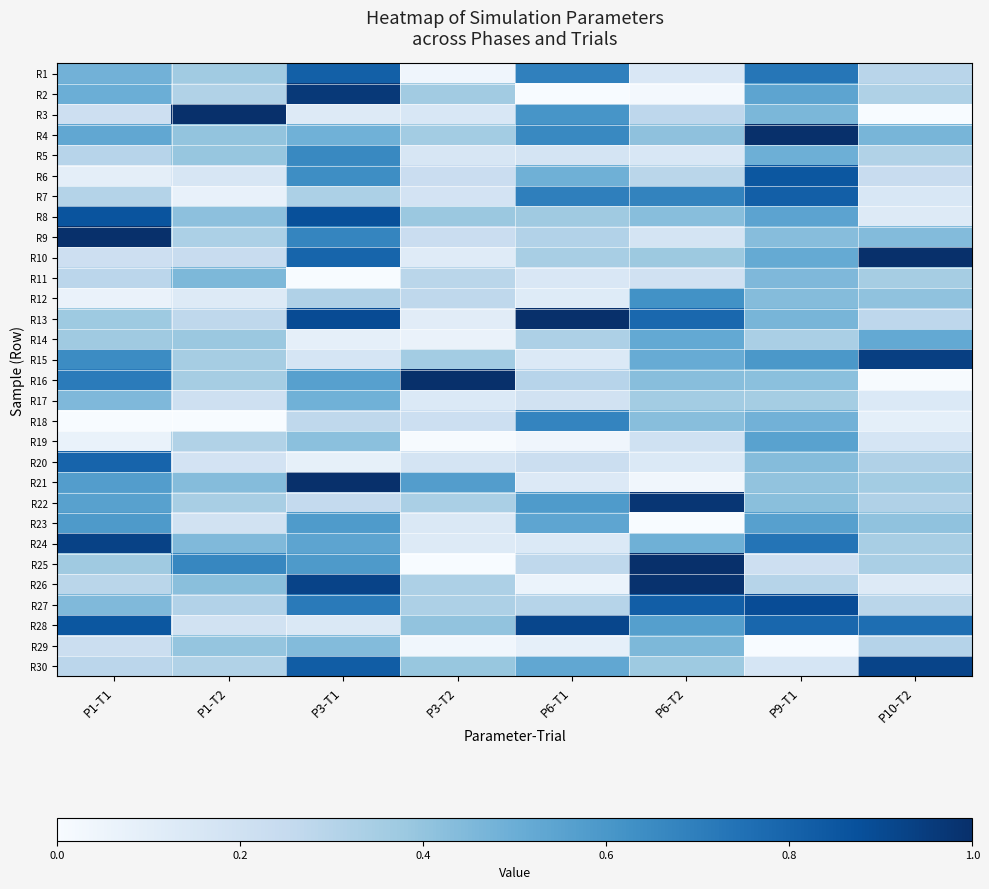

Reading right to left, list all the values displayed in this chart.

R1: P10-T2=0.3	P9-T1=0.7	P6-T2=0.2	P6-T1=0.7	P3-T2=0.0	P3-T1=0.8	P1-T2=0.4	P1-T1=0.5
R2: P10-T2=0.3	P9-T1=0.5	P6-T2=0.0	P6-T1=0.0	P3-T2=0.4	P3-T1=1.0	P1-T2=0.3	P1-T1=0.5
R3: P10-T2=0.0	P9-T1=0.5	P6-T2=0.3	P6-T1=0.6	P3-T2=0.2	P3-T1=0.1	P1-T2=1.0	P1-T1=0.2
R4: P10-T2=0.5	P9-T1=1.0	P6-T2=0.4	P6-T1=0.7	P3-T2=0.4	P3-T1=0.5	P1-T2=0.4	P1-T1=0.5
R5: P10-T2=0.3	P9-T1=0.5	P6-T2=0.2	P6-T1=0.2	P3-T2=0.2	P3-T1=0.7	P1-T2=0.4	P1-T1=0.3
R6: P10-T2=0.2	P9-T1=0.8	P6-T2=0.3	P6-T1=0.5	P3-T2=0.2	P3-T1=0.6	P1-T2=0.2	P1-T1=0.1
R7: P10-T2=0.2	P9-T1=0.8	P6-T2=0.7	P6-T1=0.7	P3-T2=0.2	P3-T1=0.3	P1-T2=0.1	P1-T1=0.3
R8: P10-T2=0.1	P9-T1=0.5	P6-T2=0.4	P6-T1=0.4	P3-T2=0.4	P3-T1=0.9	P1-T2=0.4	P1-T1=0.9
R9: P10-T2=0.4	P9-T1=0.4	P6-T2=0.2	P6-T1=0.3	P3-T2=0.2	P3-T1=0.7	P1-T2=0.3	P1-T1=1.0
R10: P10-T2=1.0	P9-T1=0.5	P6-T2=0.4	P6-T1=0.3	P3-T2=0.1	P3-T1=0.8	P1-T2=0.2	P1-T1=0.2
R11: P10-T2=0.3	P9-T1=0.5	P6-T2=0.2	P6-T1=0.1	P3-T2=0.3	P3-T1=0.0	P1-T2=0.5	P1-T1=0.3
R12: P10-T2=0.4	P9-T1=0.4	P6-T2=0.6	P6-T1=0.1	P3-T2=0.3	P3-T1=0.3	P1-T2=0.1	P1-T1=0.1
R13: P10-T2=0.3	P9-T1=0.5	P6-T2=0.8	P6-T1=1.0	P3-T2=0.1	P3-T1=0.9	P1-T2=0.3	P1-T1=0.4
R14: P10-T2=0.5	P9-T1=0.3	P6-T2=0.5	P6-T1=0.3	P3-T2=0.1	P3-T1=0.1	P1-T2=0.4	P1-T1=0.4
R15: P10-T2=0.9	P9-T1=0.6	P6-T2=0.5	P6-T1=0.1	P3-T2=0.4	P3-T1=0.2	P1-T2=0.4	P1-T1=0.6
R16: P10-T2=0.0	P9-T1=0.4	P6-T2=0.4	P6-T1=0.3	P3-T2=1.0	P3-T1=0.6	P1-T2=0.3	P1-T1=0.7
R17: P10-T2=0.1	P9-T1=0.4	P6-T2=0.4	P6-T1=0.2	P3-T2=0.1	P3-T1=0.5	P1-T2=0.2	P1-T1=0.5
R18: P10-T2=0.1	P9-T1=0.5	P6-T2=0.4	P6-T1=0.7	P3-T2=0.2	P3-T1=0.3	P1-T2=0.0	P1-T1=0.0
R19: P10-T2=0.2	P9-T1=0.6	P6-T2=0.2	P6-T1=0.0	P3-T2=0.0	P3-T1=0.4	P1-T2=0.3	P1-T1=0.1
R20: P10-T2=0.3	P9-T1=0.4	P6-T2=0.1	P6-T1=0.2	P3-T2=0.2	P3-T1=0.1	P1-T2=0.2	P1-T1=0.8
R21: P10-T2=0.4	P9-T1=0.4	P6-T2=0.0	P6-T1=0.1	P3-T2=0.6	P3-T1=1.0	P1-T2=0.4	P1-T1=0.6
R22: P10-T2=0.3	P9-T1=0.4	P6-T2=1.0	P6-T1=0.6	P3-T2=0.3	P3-T1=0.3	P1-T2=0.3	P1-T1=0.6
R23: P10-T2=0.4	P9-T1=0.6	P6-T2=0.0	P6-T1=0.5	P3-T2=0.1	P3-T1=0.6	P1-T2=0.2	P1-T1=0.6
R24: P10-T2=0.3	P9-T1=0.7	P6-T2=0.5	P6-T1=0.1	P3-T2=0.1	P3-T1=0.5	P1-T2=0.4	P1-T1=0.9
R25: P10-T2=0.3	P9-T1=0.2	P6-T2=1.0	P6-T1=0.3	P3-T2=0.0	P3-T1=0.6	P1-T2=0.7	P1-T1=0.4
R26: P10-T2=0.1	P9-T1=0.3	P6-T2=1.0	P6-T1=0.1	P3-T2=0.3	P3-T1=0.9	P1-T2=0.4	P1-T1=0.3
R27: P10-T2=0.3	P9-T1=0.9	P6-T2=0.8	P6-T1=0.3	P3-T2=0.3	P3-T1=0.7	P1-T2=0.3	P1-T1=0.4
R28: P10-T2=0.8	P9-T1=0.8	P6-T2=0.6	P6-T1=0.9	P3-T2=0.4	P3-T1=0.1	P1-T2=0.2	P1-T1=0.8
R29: P10-T2=0.3	P9-T1=0.0	P6-T2=0.5	P6-T1=0.1	P3-T2=0.0	P3-T1=0.4	P1-T2=0.4	P1-T1=0.2
R30: P10-T2=0.9	P9-T1=0.2	P6-T2=0.4	P6-T1=0.5	P3-T2=0.4	P3-T1=0.8	P1-T2=0.3	P1-T1=0.3